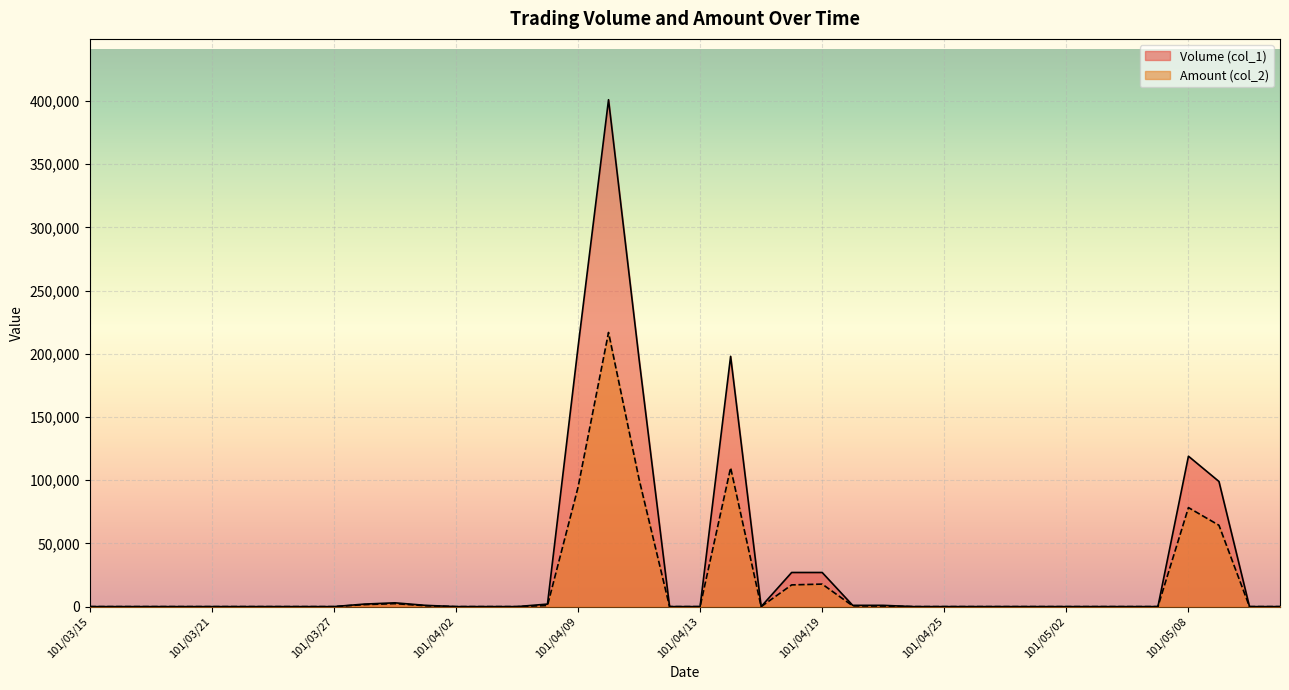

At which label does Volume (col_1) reach its peak?

101/04/10